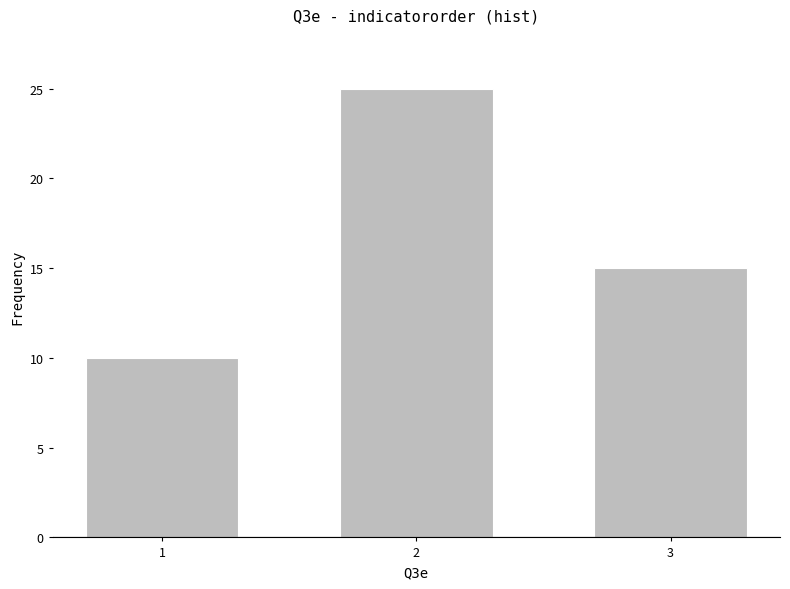

What is the average value?

17